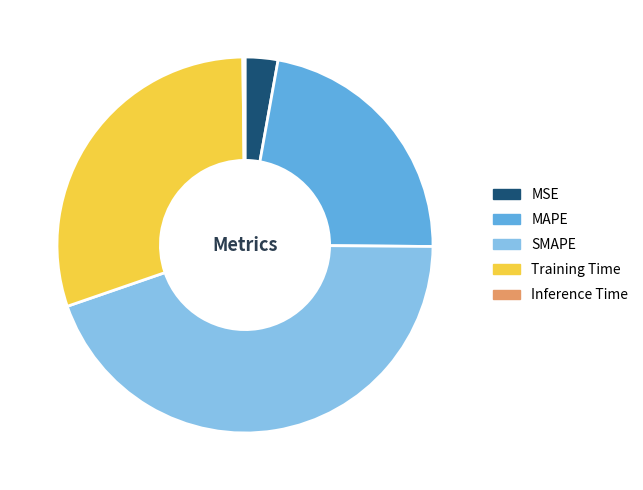

The MSE slice represents 3% of the pie. True or false?

True